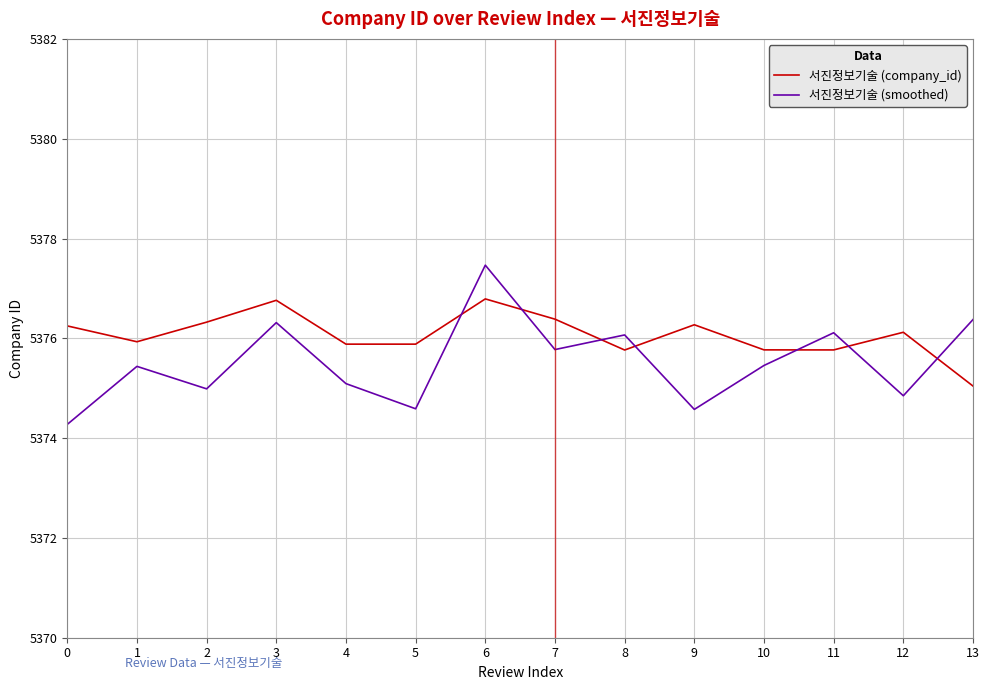

What is the minimum value shown in the chart?

5374.3